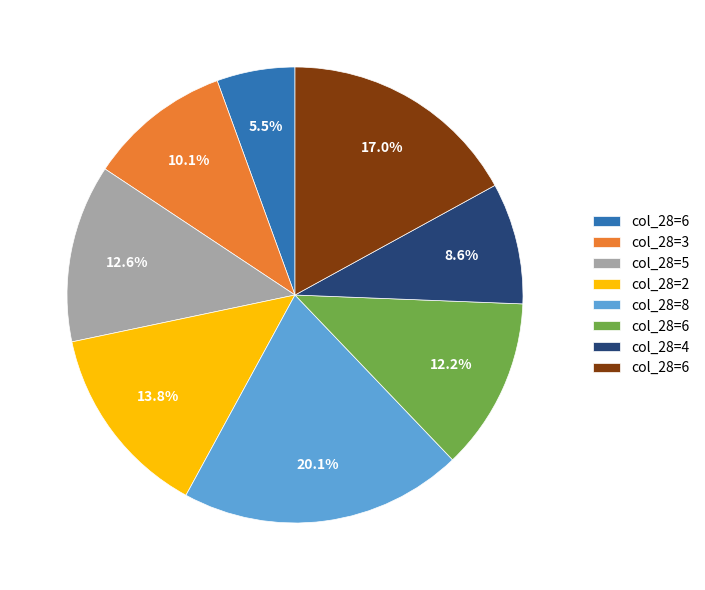

Is there a majority slice in this chart?

No